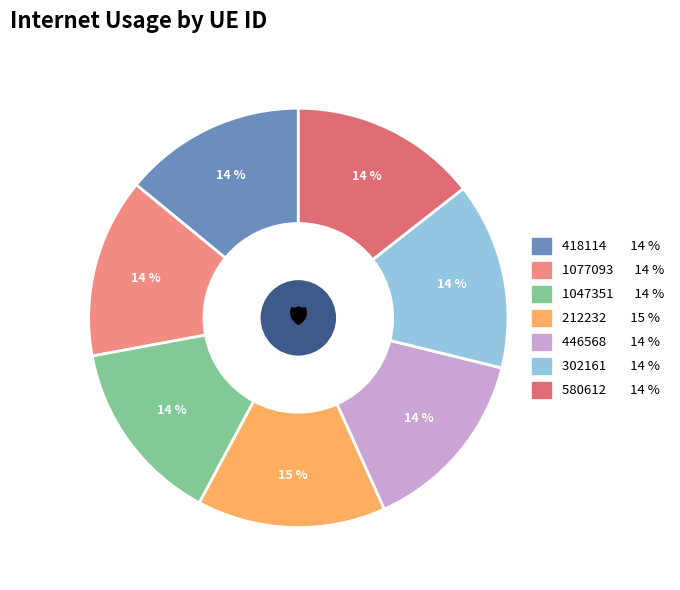

The 302161 slice represents 14% of the pie. True or false?

True